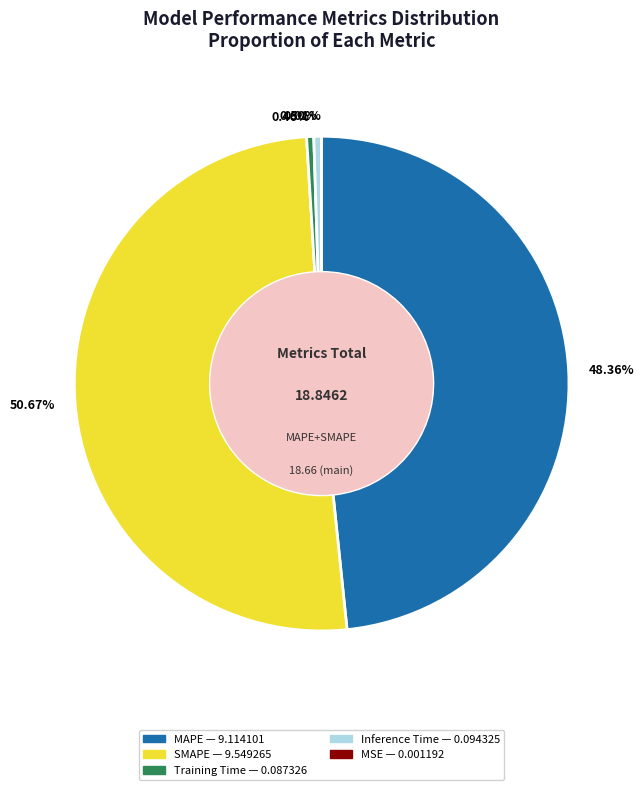

Between 0.46% and 50.67%, which is larger?

50.67%